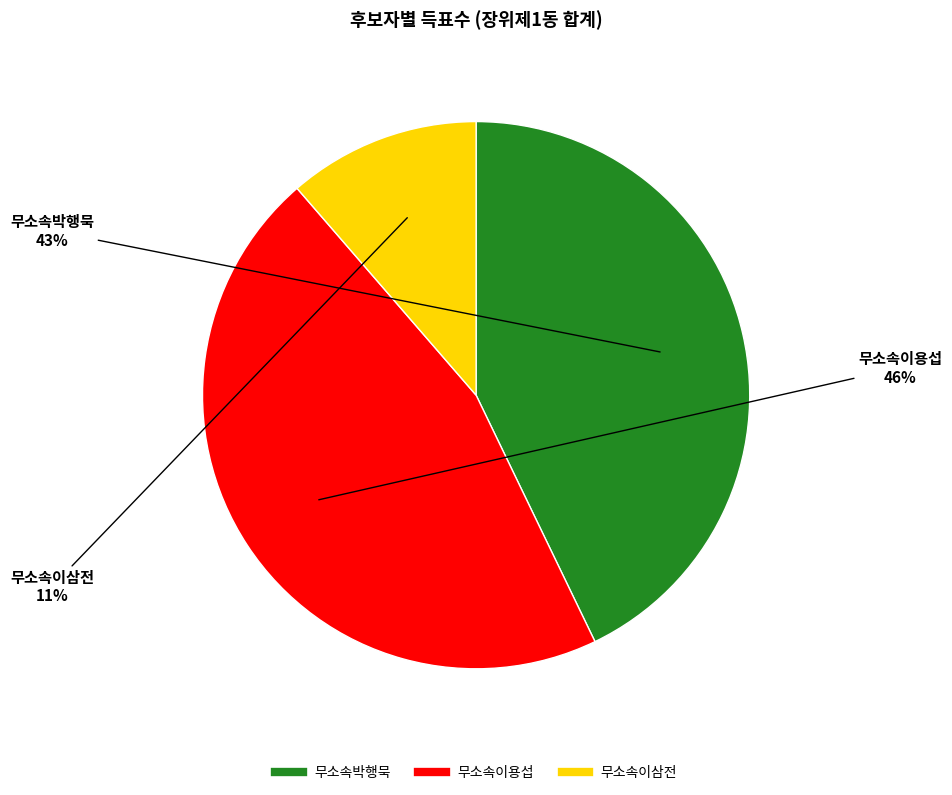

Approximately how many times larger is the value at 무소속박행묵 compared to 무소속이용섭?

0.9